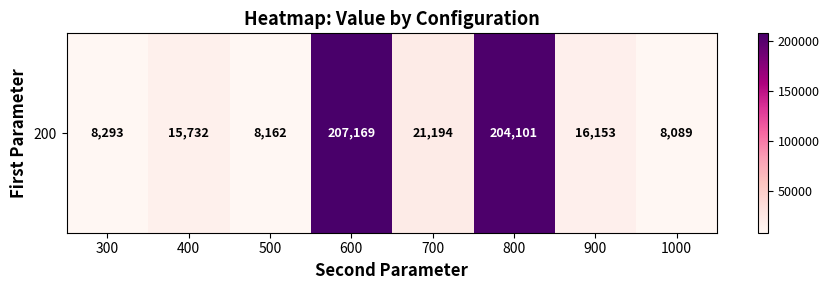

Is it true that the value at 600 is 295812.8?

False